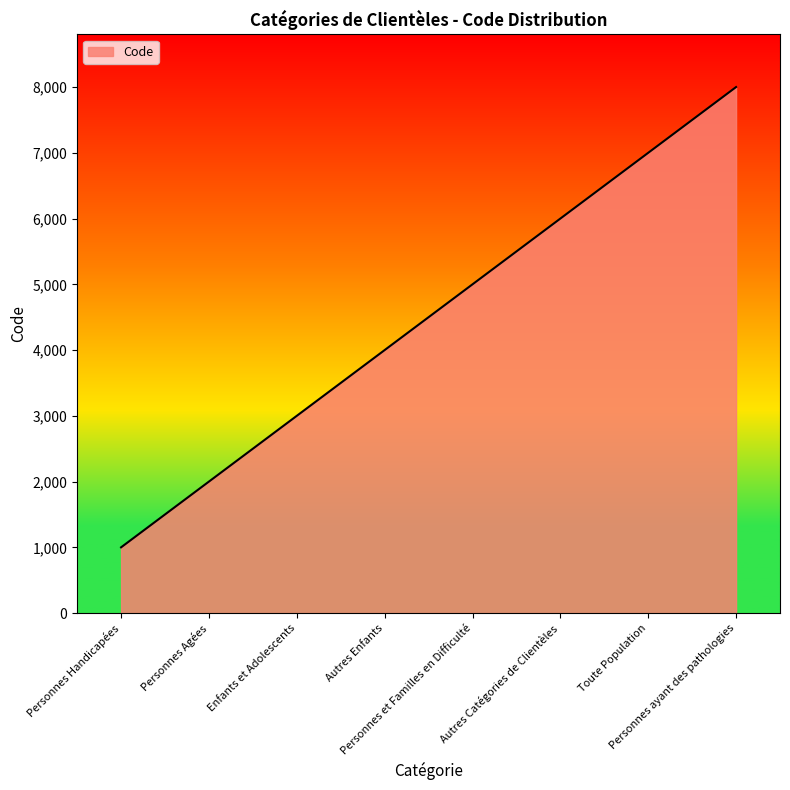

Reading right to left, extract all data points from this chart.

8000	7000	6000	5000	4000	3000	2000	1000